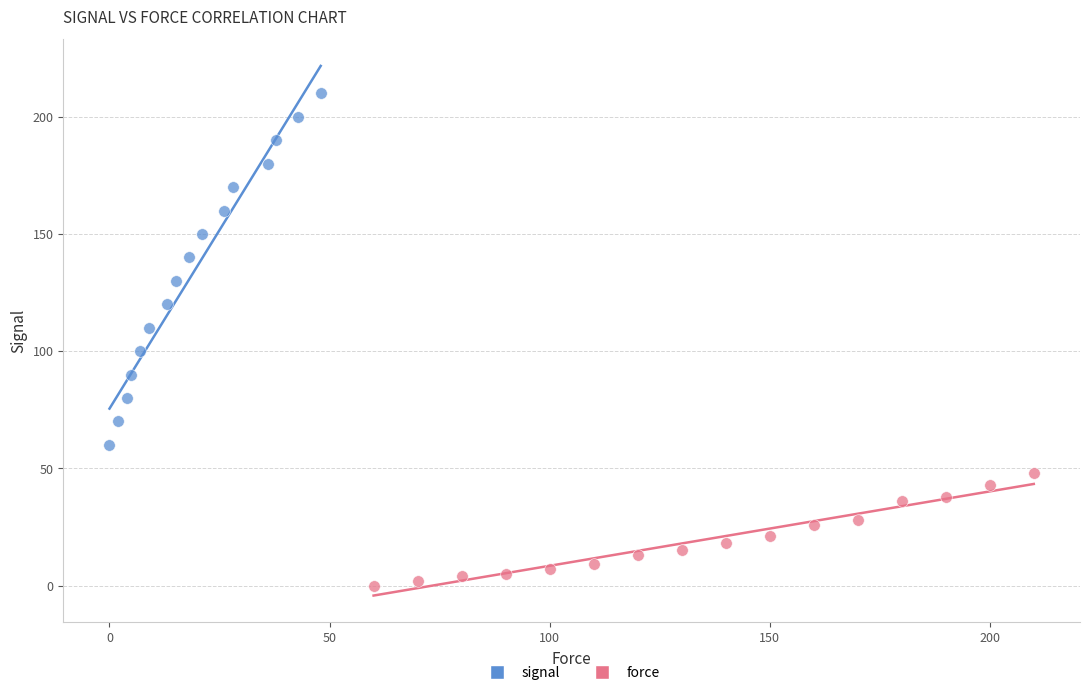

Which series contains the lowest Y value?

force